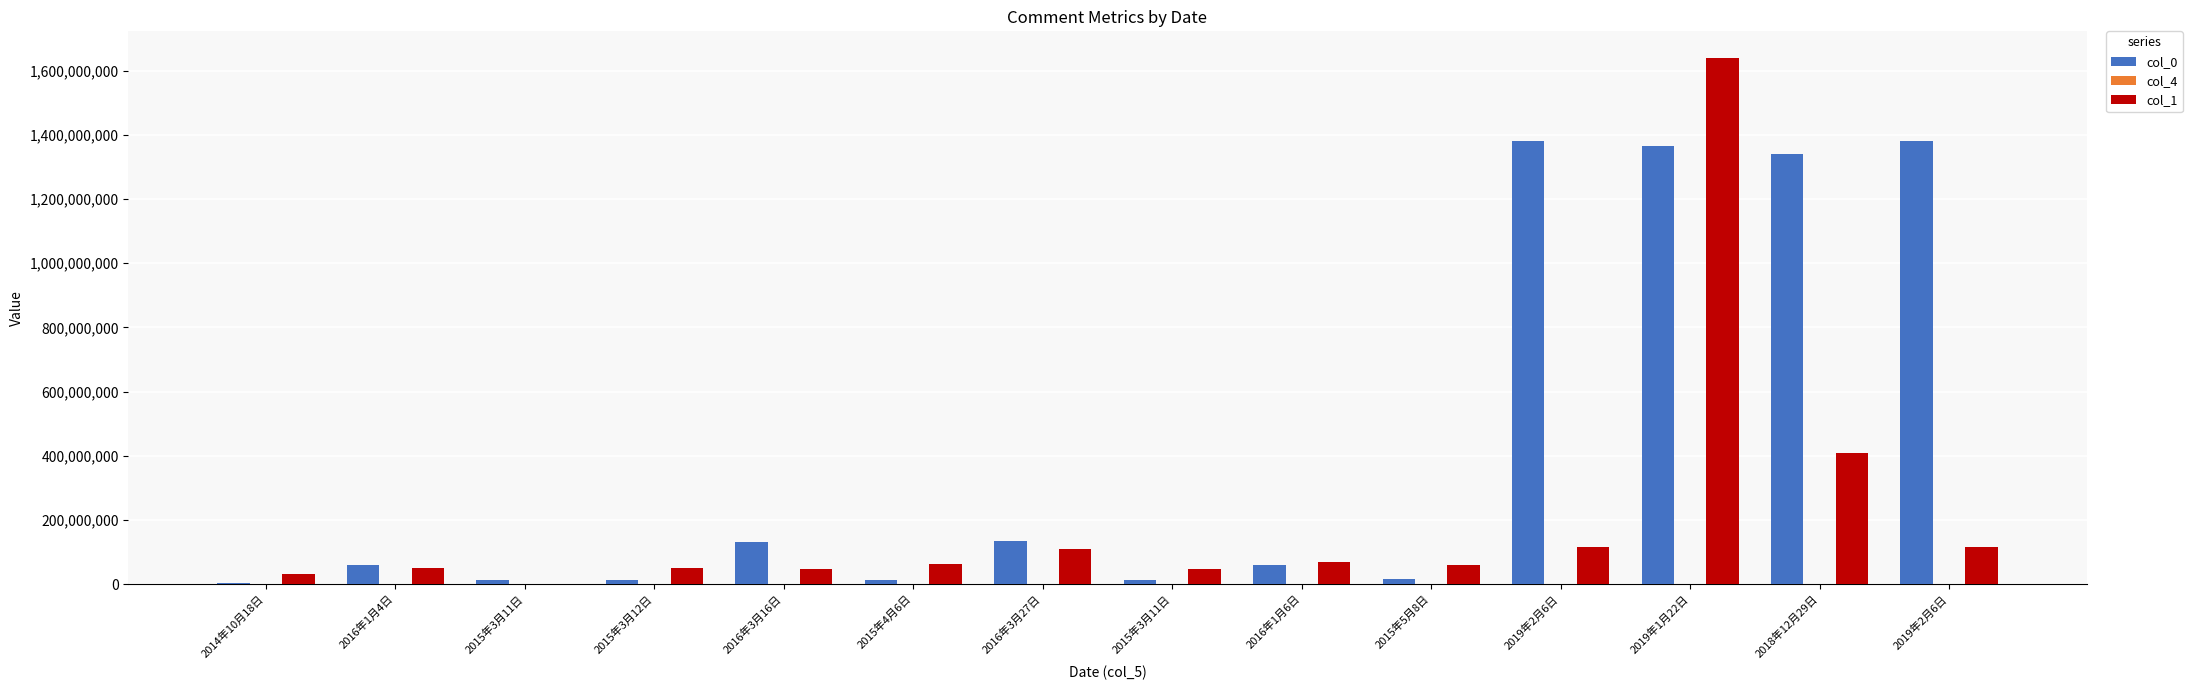

The col_4 series shows 67 at 2019年2月6日. True or false?

False